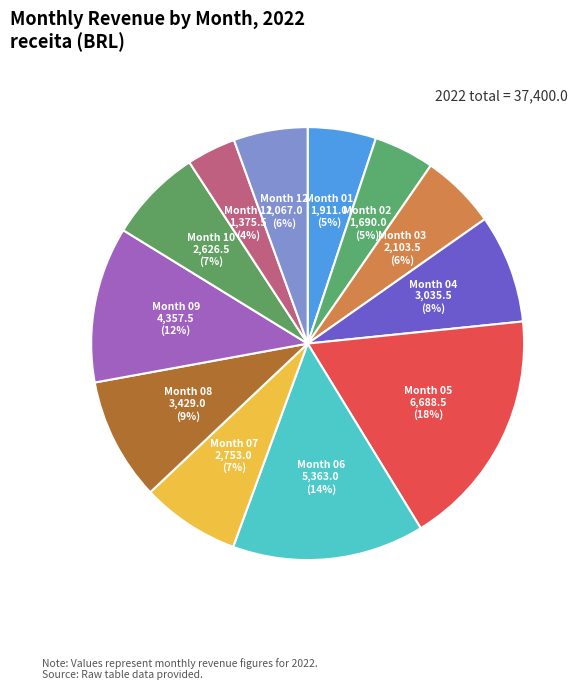

The Month 01 slice represents 1% of the pie. True or false?

False